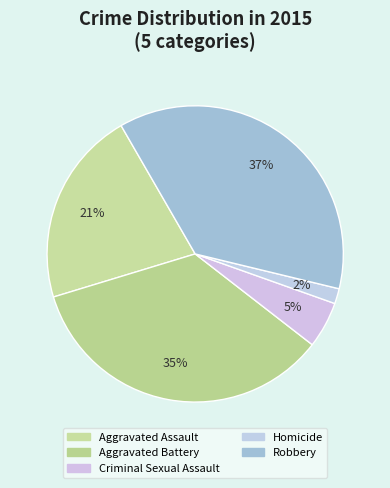

Does any single category account for the majority?

No